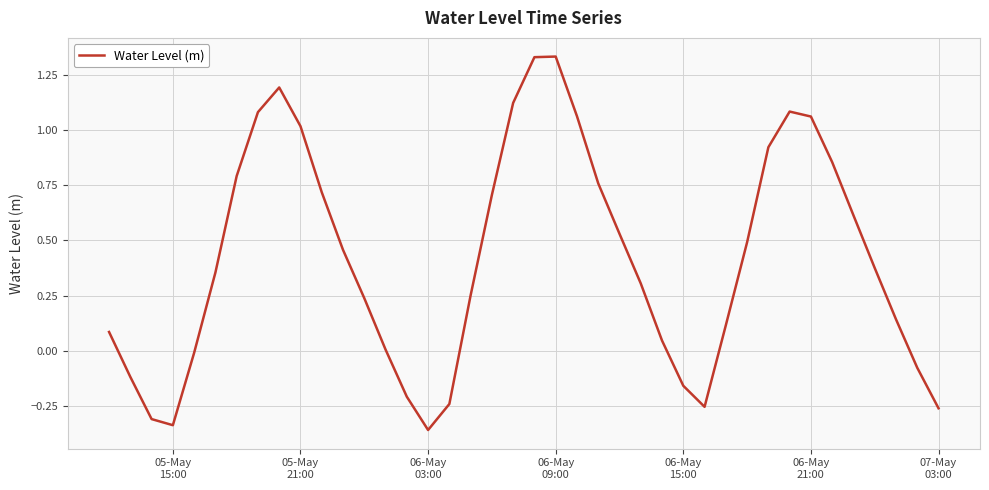

What is the difference between the maximum and minimum values?

1.7